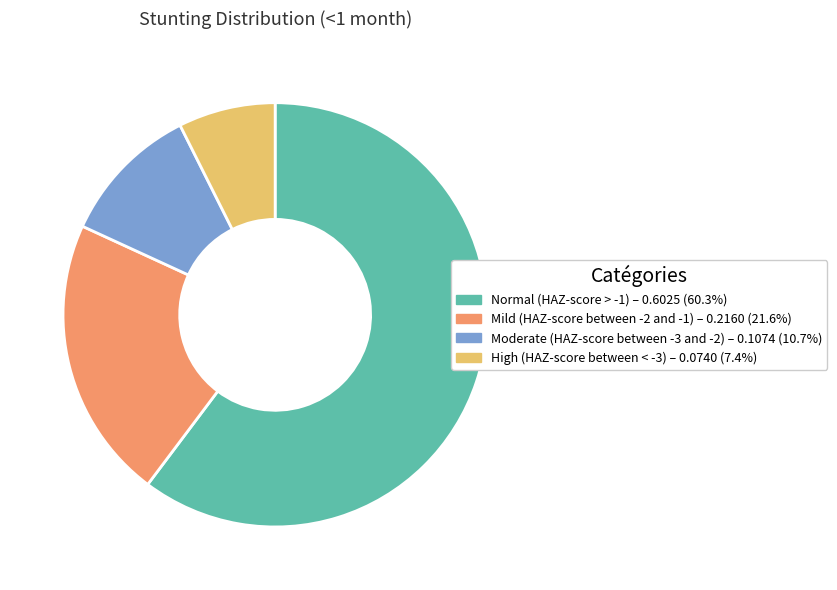

The Mild (HAZ-score between -2 and -1) slice represents 22% of the pie. True or false?

True